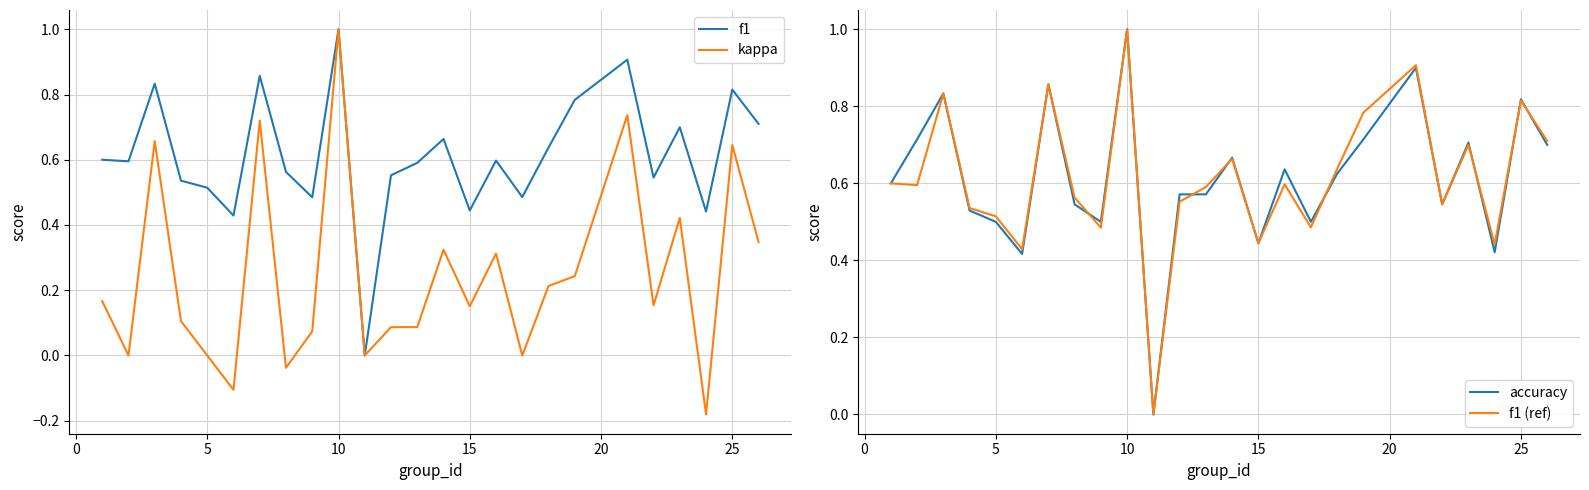

True or false: accuracy has a value of 1.0 at 15.

False